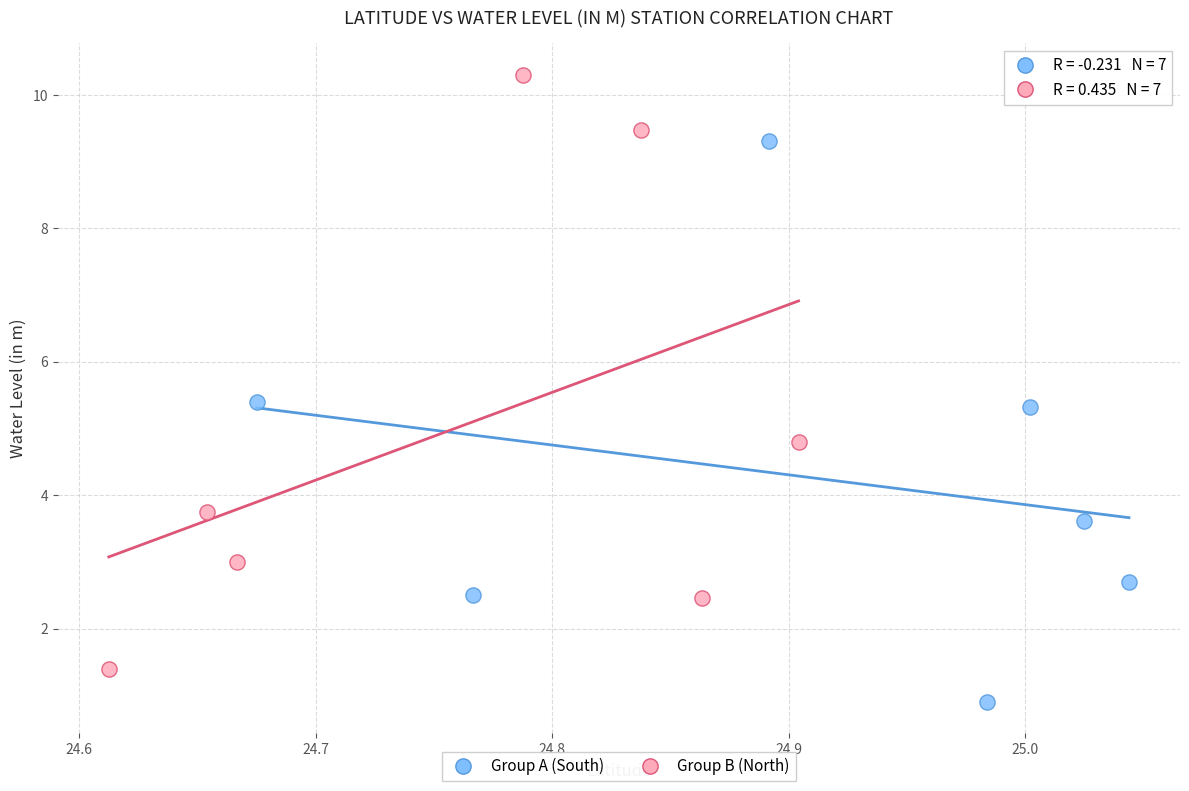

What are all the series names shown in the legend?

Group A (South), Group B (North)